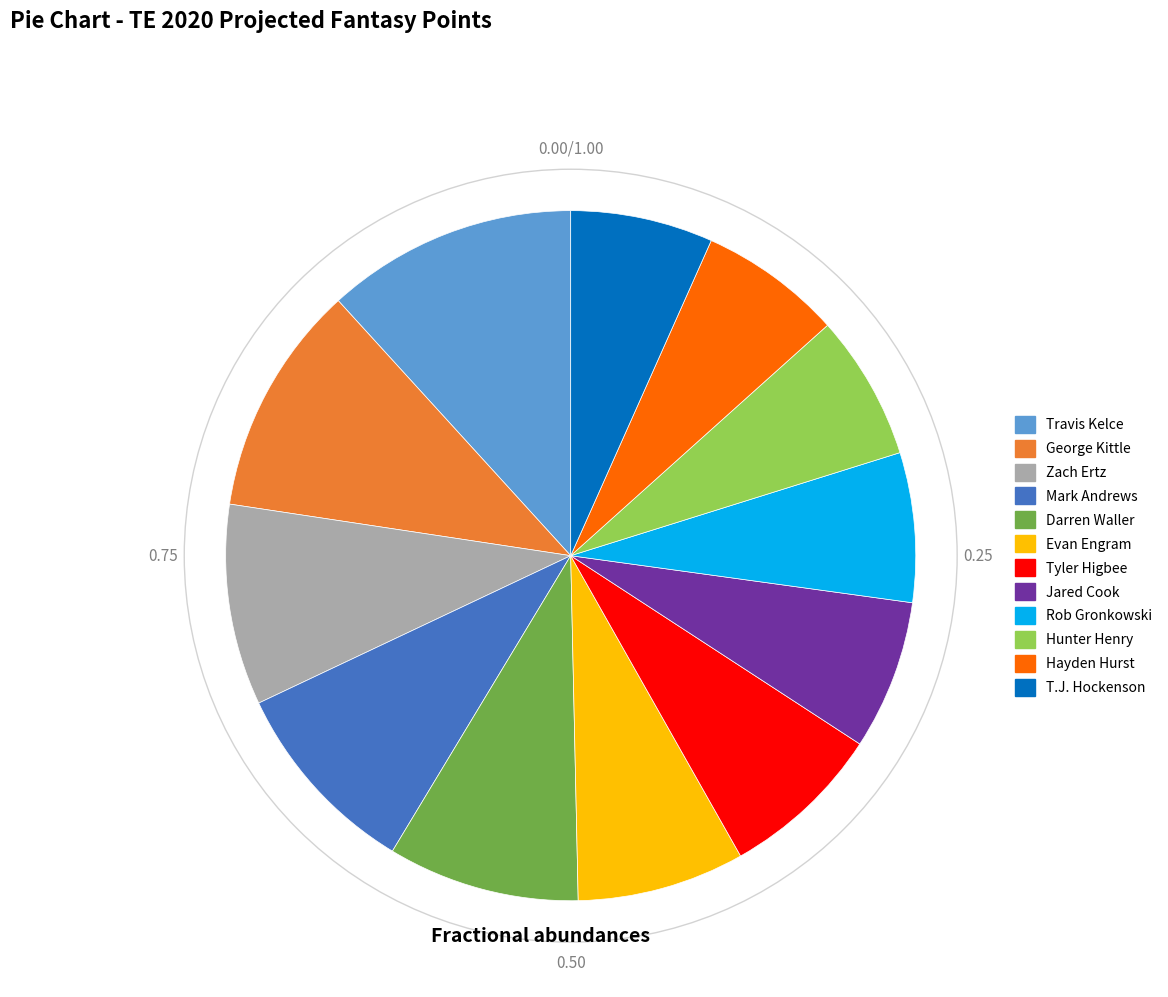

Which has a higher value, Zach Ertz or Travis Kelce?

Travis Kelce